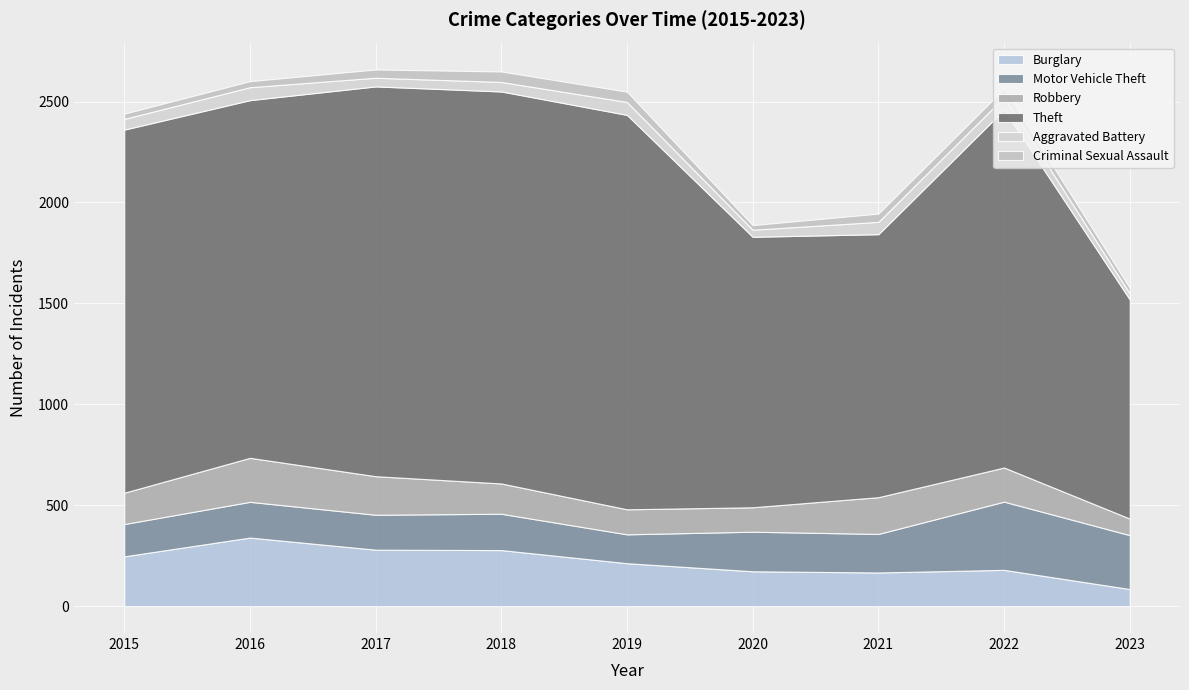

Read the Criminal Sexual Assault value at 2023, to the nearest 5.

30